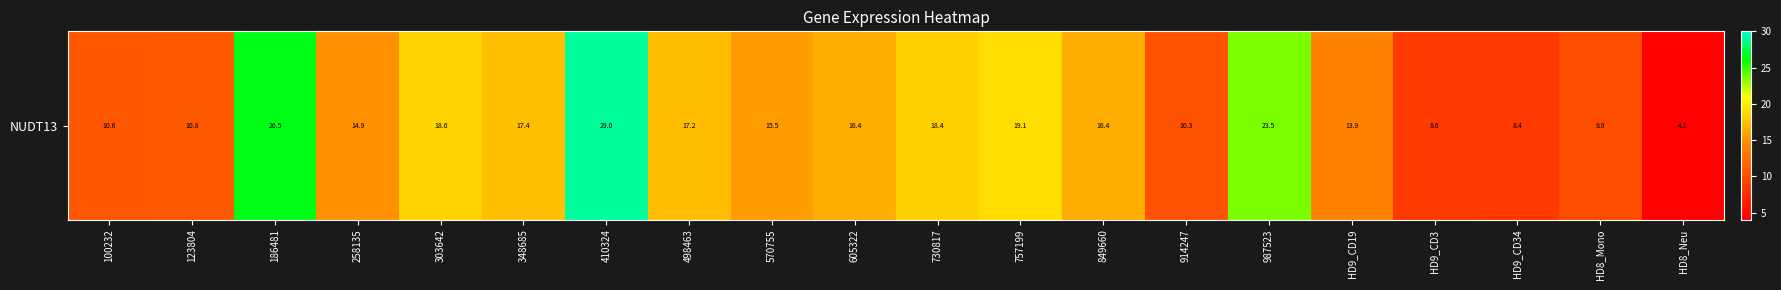

Rank the categories by value from lowest to highest.

HD8_Neu, HD9_CD34, HD9_CD3, HD8_Mono, 914247, 100232, 123804, HD9_CD19, 258135, 570755, 605322, 849660, 498463, 348685, 730817, 303642, 757199, 987523, 186481, 410324